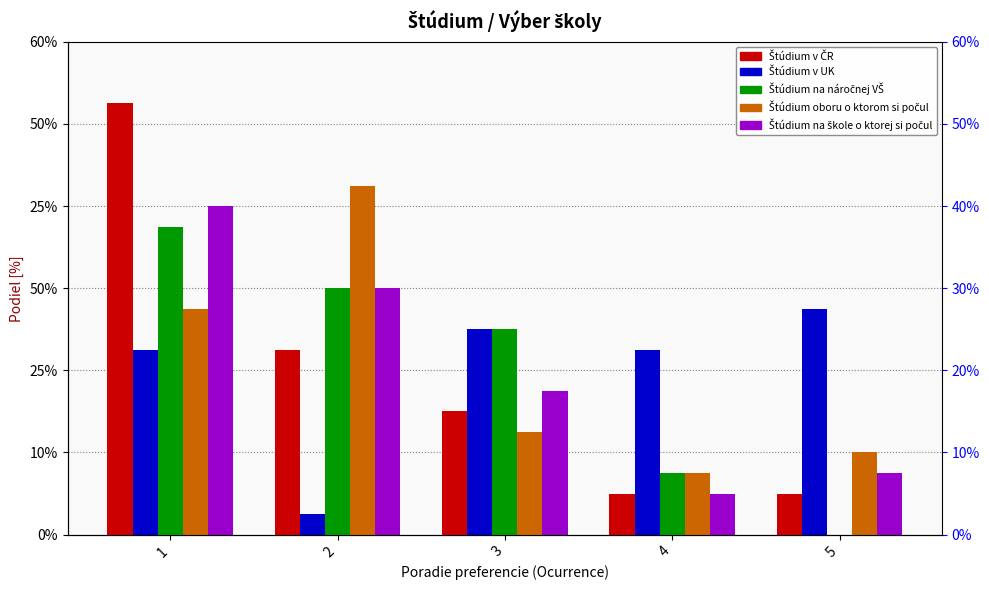

Reading left to right, list all the values displayed in this chart.

Štúdium v ČR: 52.5	22.5	15.0	5.0	5.0
Štúdium v UK: 22.5	2.5	25.0	22.5	27.5
Štúdium na náročnej VŠ: 37.5	30.0	25.0	7.5	0.0
Štúdium oboru o ktorom si počul: 27.5	42.5	12.5	7.5	10.0
Štúdium na škole o ktorej si počul: 40.0	30.0	17.5	5.0	7.5